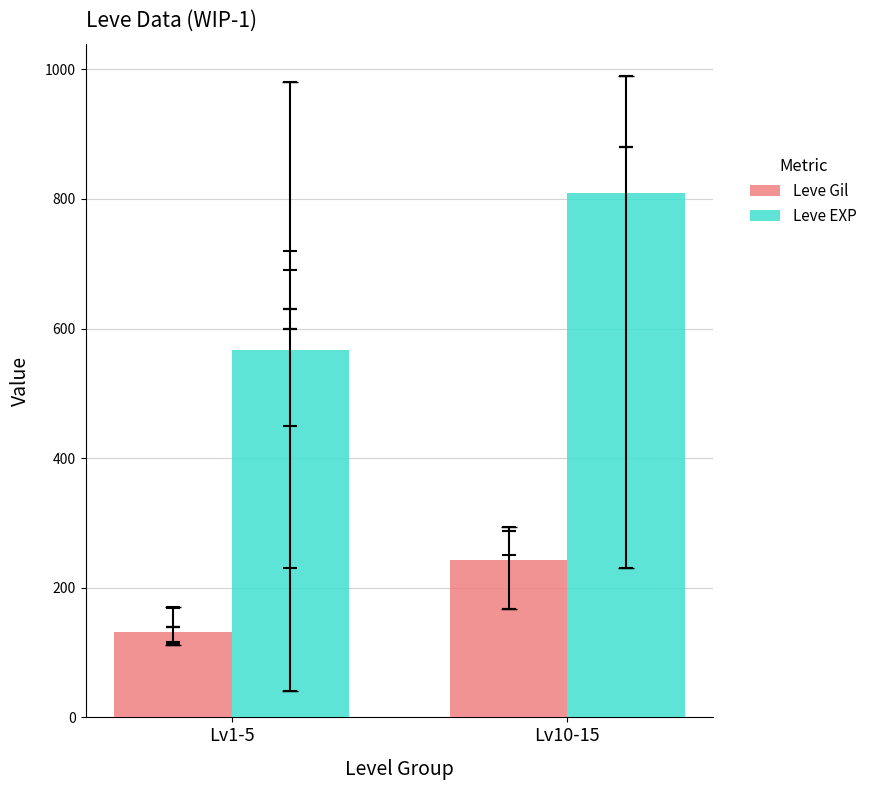

Reading left to right, extract all data points from this chart.

Leve Gil: Lv1-5=131.2	Lv10-15=242.5
Leve EXP: Lv1-5=566.7	Lv10-15=808.3